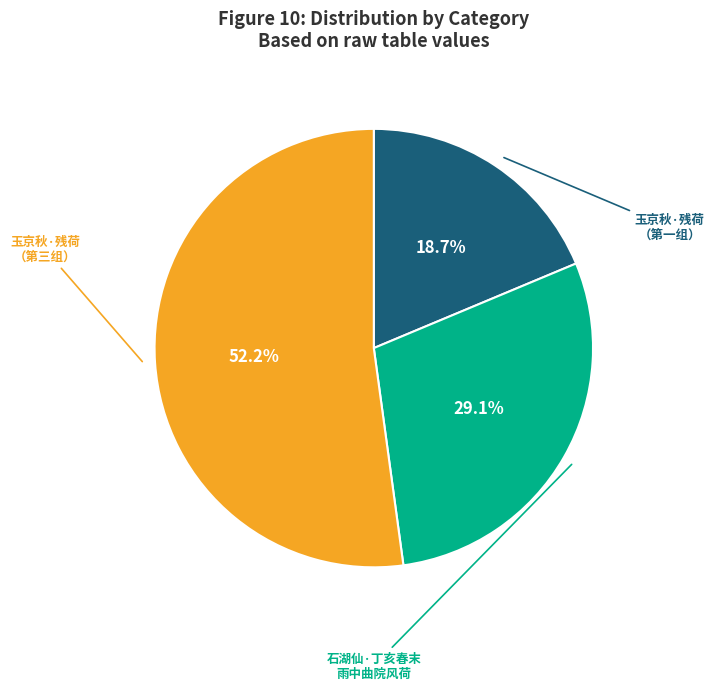

Is there a majority slice in this chart?

Yes